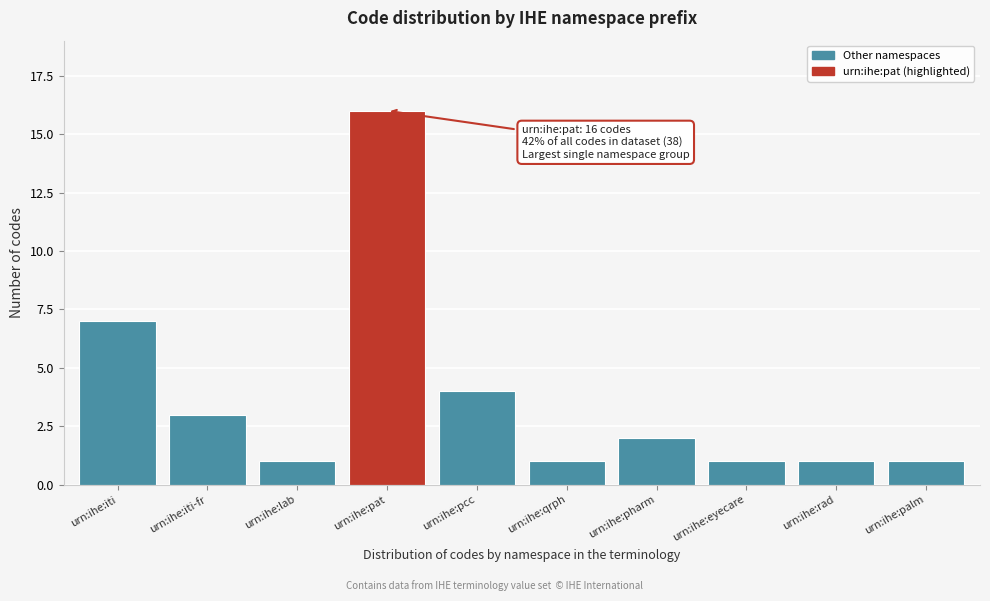

Reading left to right, transcribe all the data shown in this chart.

urn:ihe:iti=7	urn:ihe:iti-fr=3	urn:ihe:lab=1	urn:ihe:pat=16	urn:ihe:pcc=4	urn:ihe:qrph=1	urn:ihe:pharm=2	urn:ihe:eyecare=1	urn:ihe:rad=1	urn:ihe:palm=1